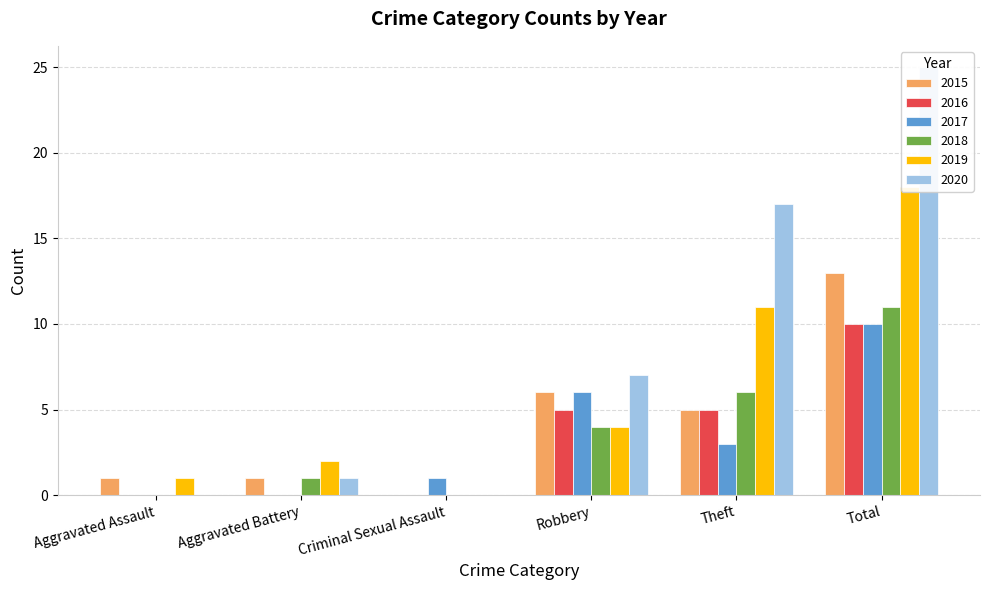

What is the sum of the 2020 values at Aggravated Assault and Total?

25